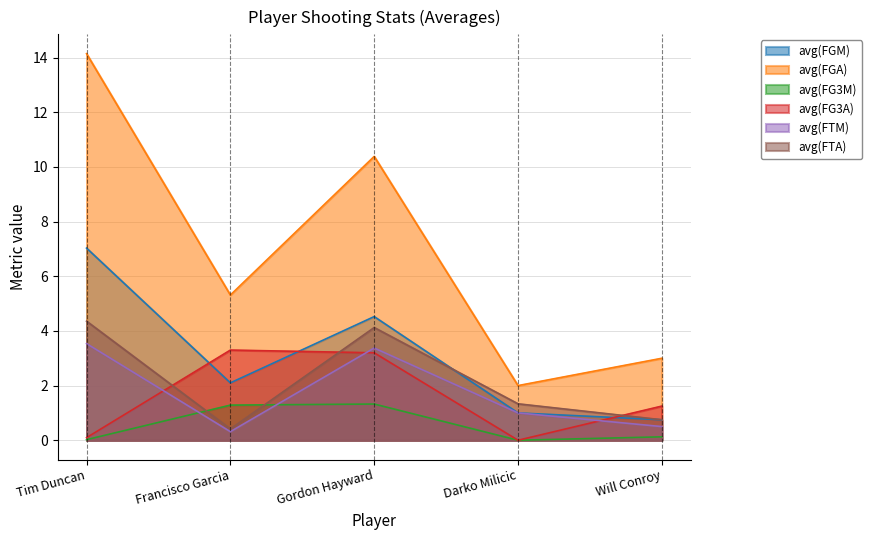

List the labels in order of avg(FG3M) value, smallest first.

Darko Milicic, Tim Duncan, Will Conroy, Francisco Garcia, Gordon Hayward